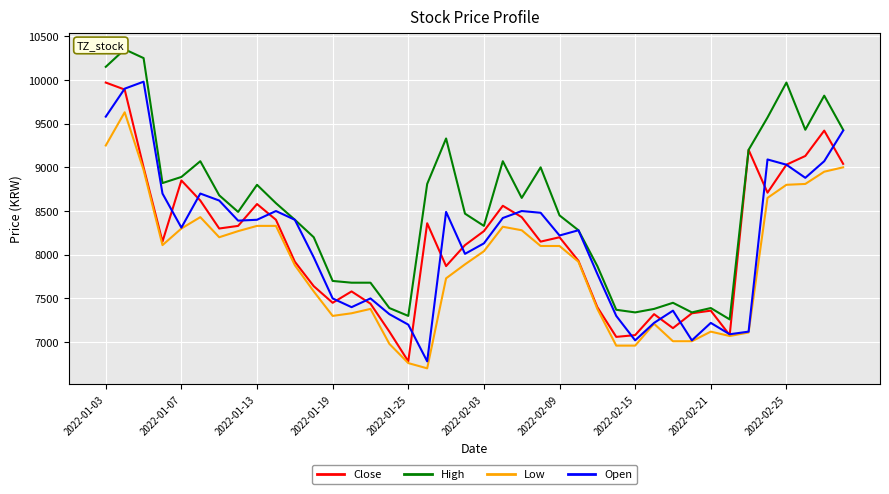

What are all the series names shown in the legend?

Close, High, Low, Open